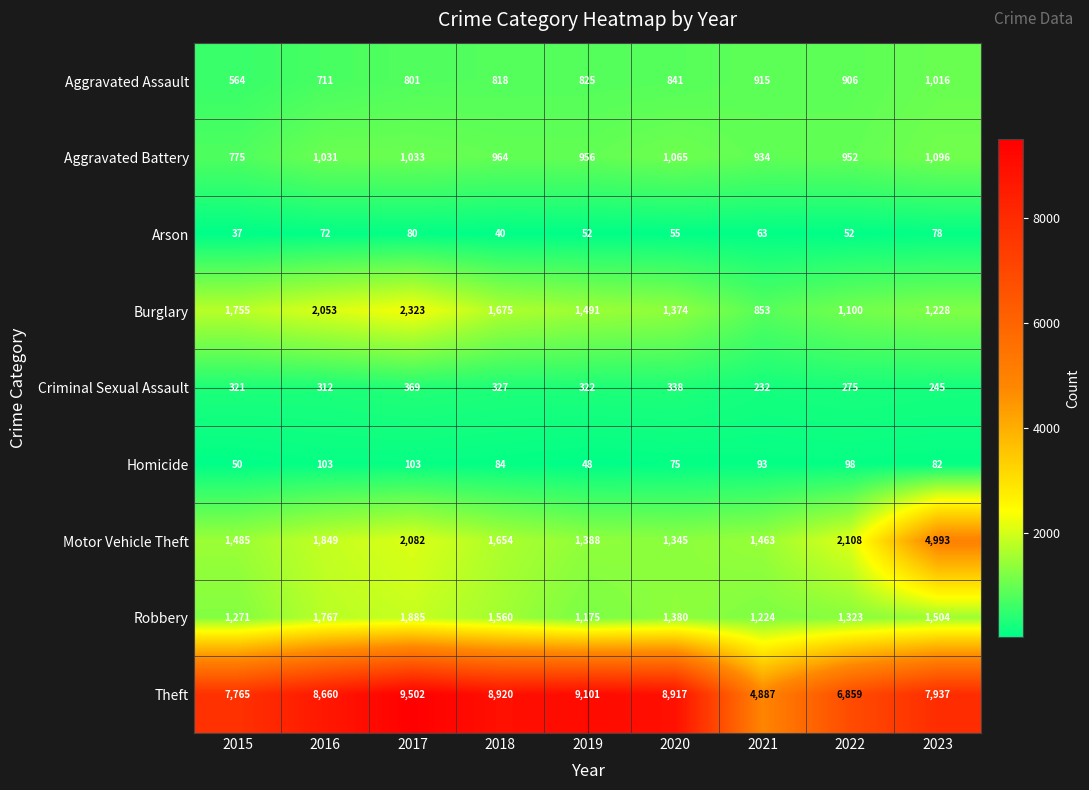

What is the sum of all Burglary values?

13852